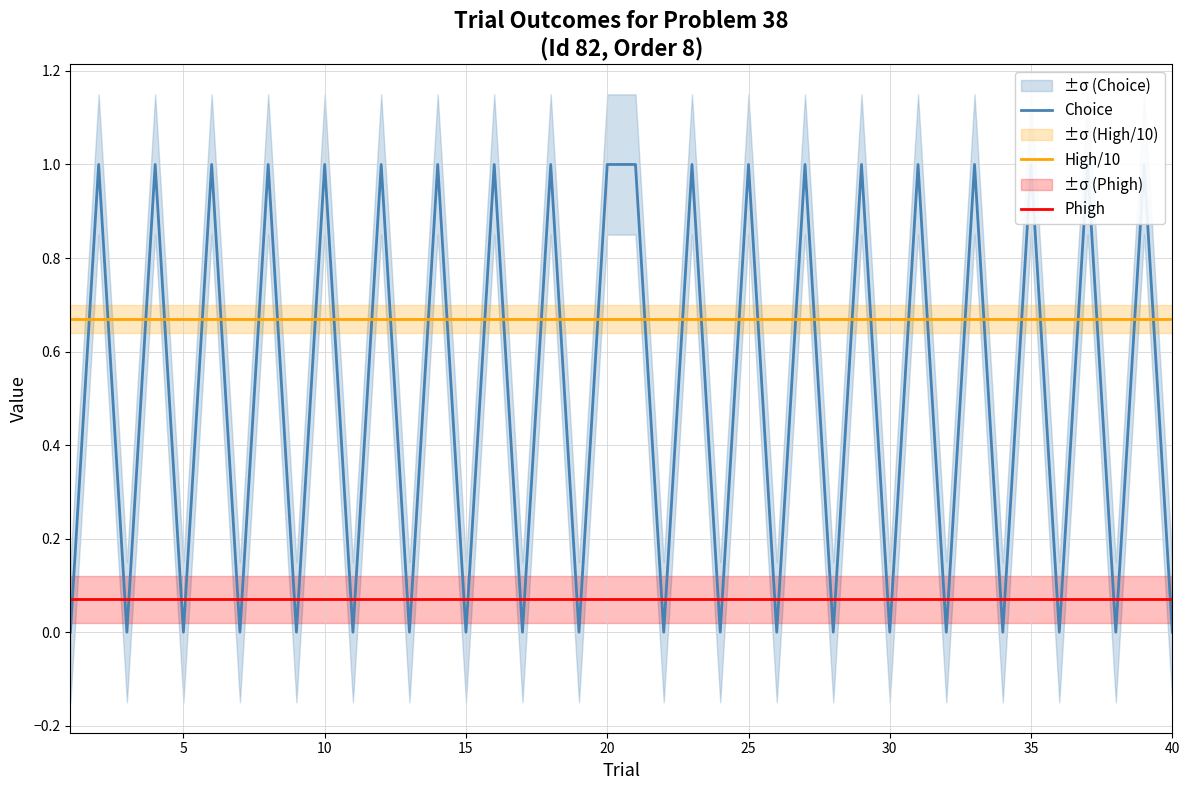

Does the chart display data point markers on the line(s)?

No